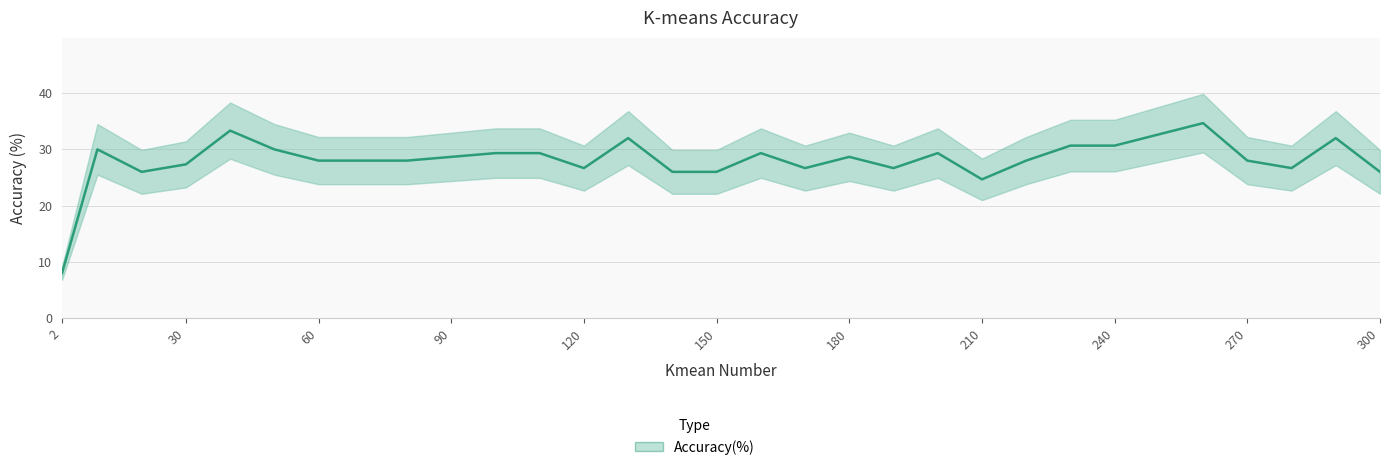

List the labels in order of value, smallest first.

2, 210, 20, 140, 150, 300, 120, 170, 190, 280, 30, 60, 70, 80, 220, 270, 90, 180, 100, 110, 160, 200, 10, 50, 230, 240, 130, 290, 250, 40, 260